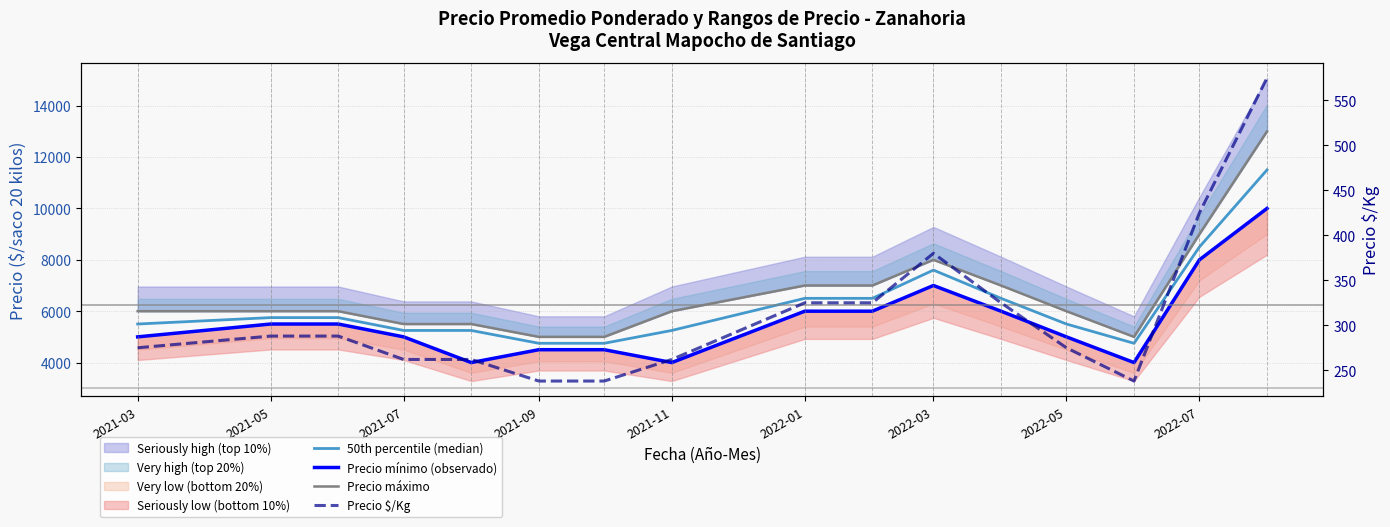

How many lines are shown in the chart?

4